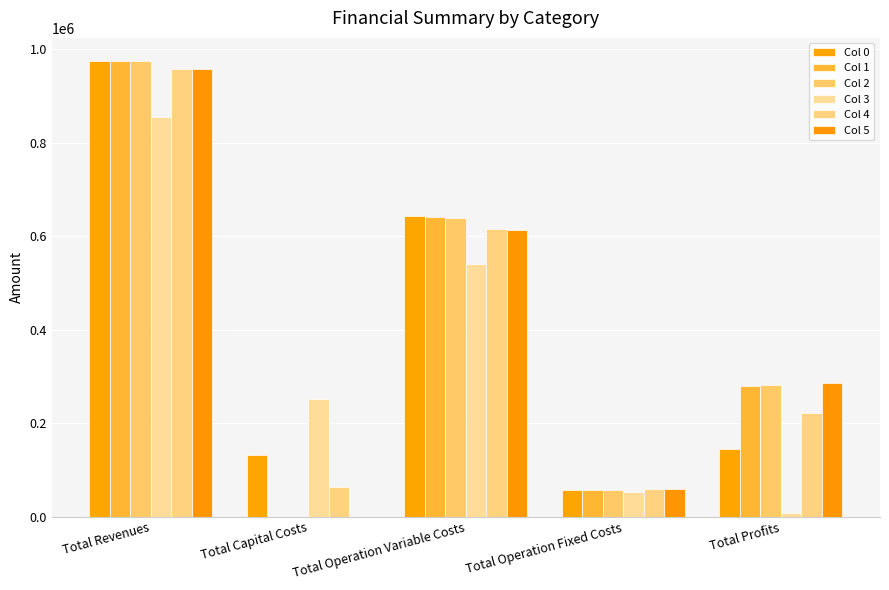

What is the label of the 1st bar from the right?

Total Profits